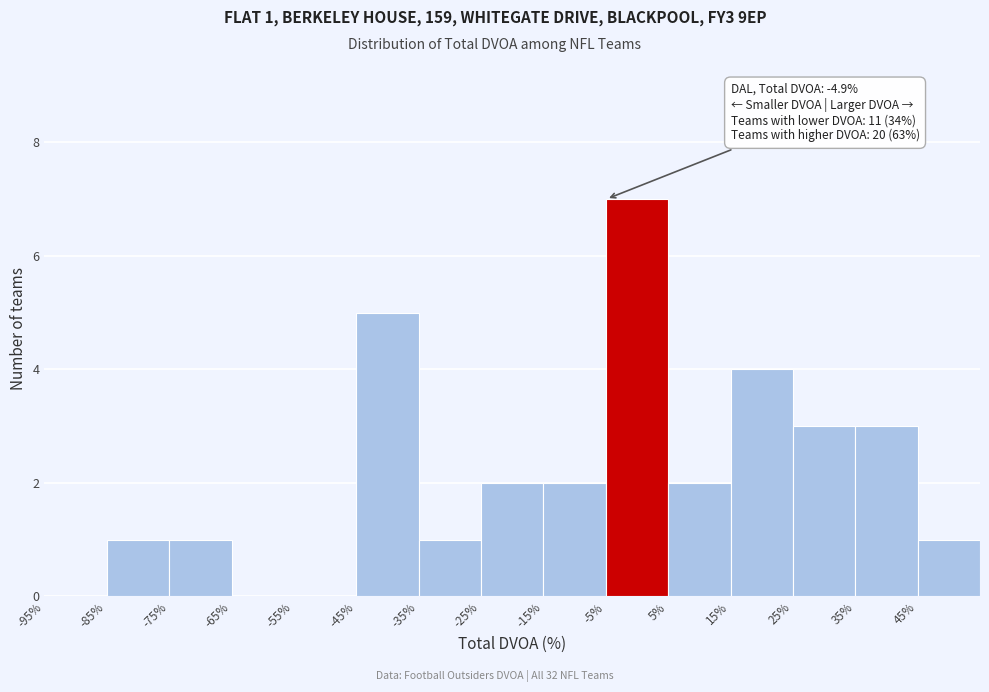

Over which range of the x-axis is the bar tallest?

-5 to 5